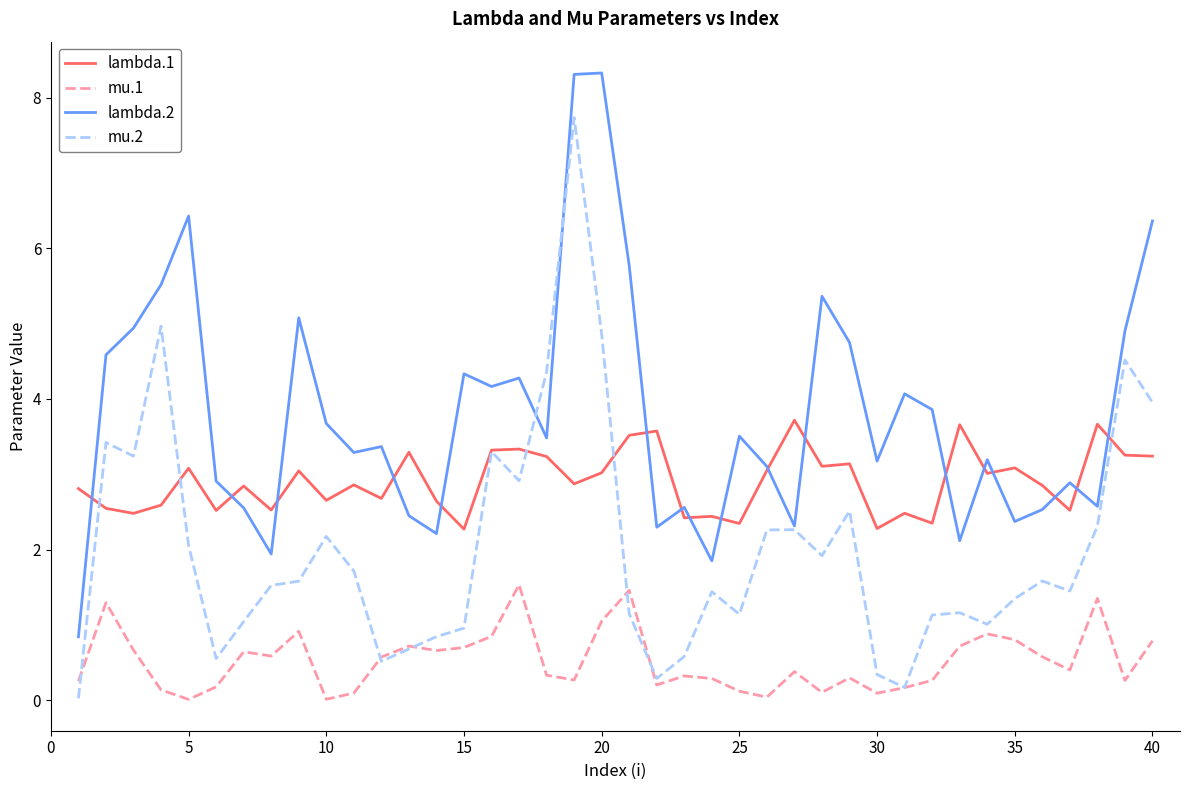

What are all the series names shown in the legend?

lambda.1, mu.1, lambda.2, mu.2